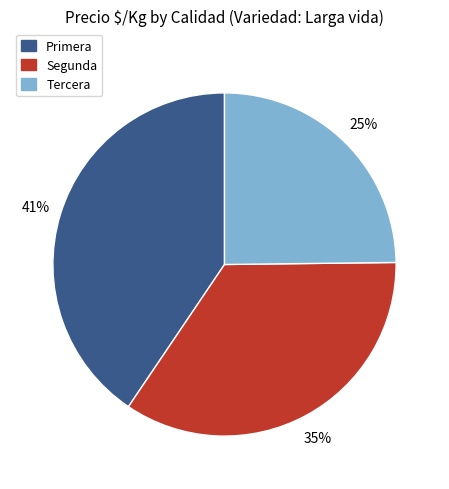

Is there any slice that represents more than half of the pie?

No